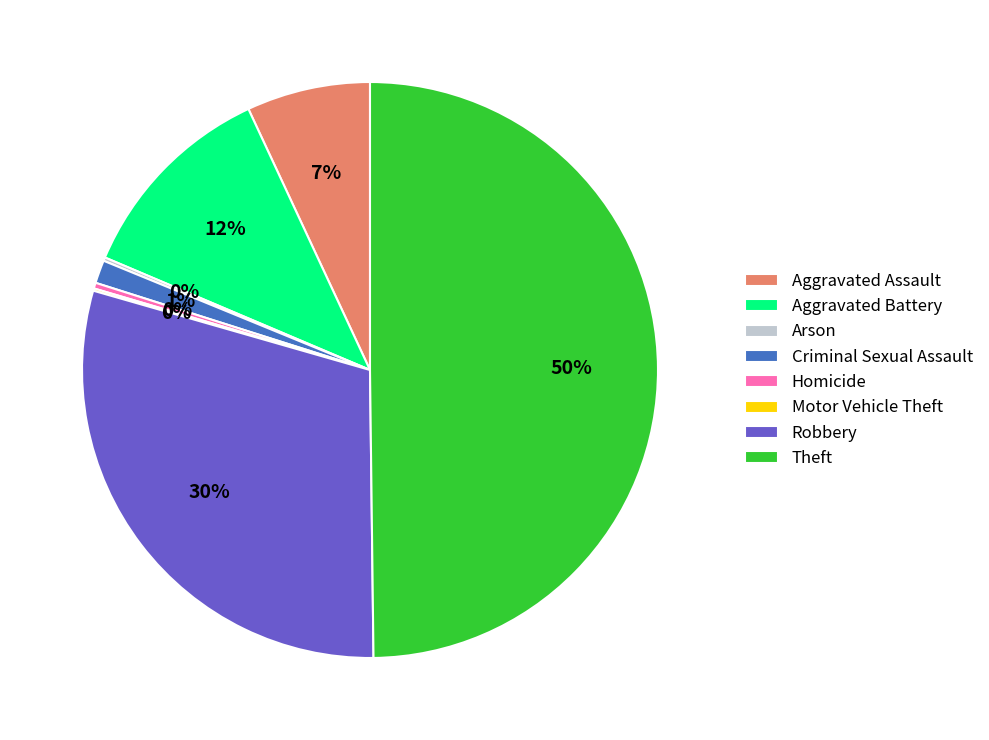

Is the sum of Criminal Sexual Assault and Robbery greater than half?

No